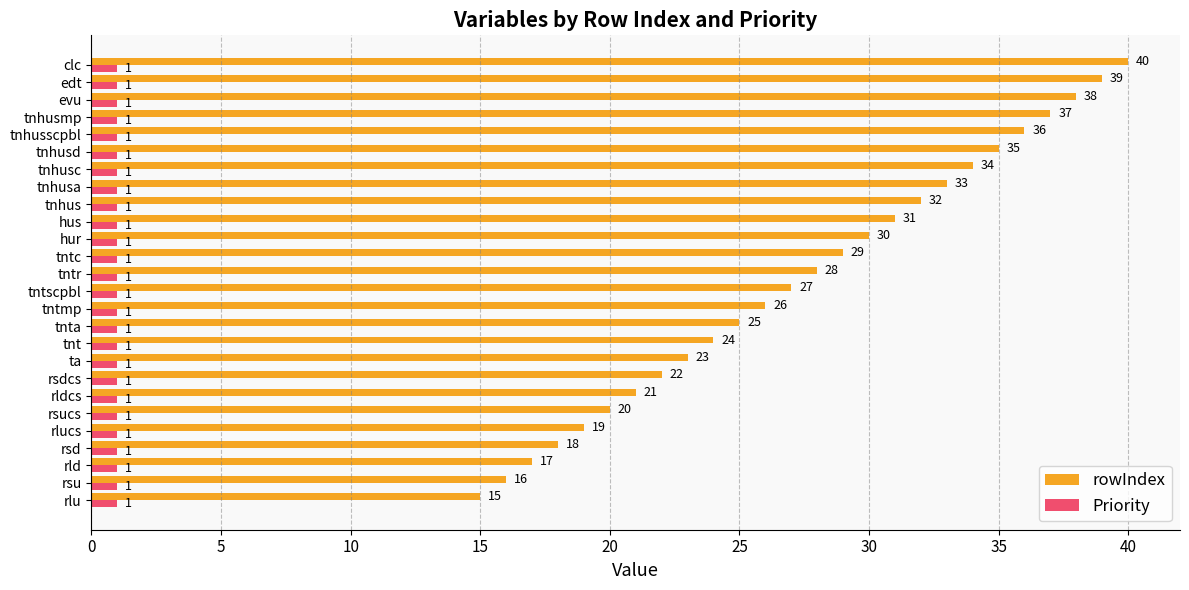

What value does the rowIndex series have at evu, to the nearest 10?

40